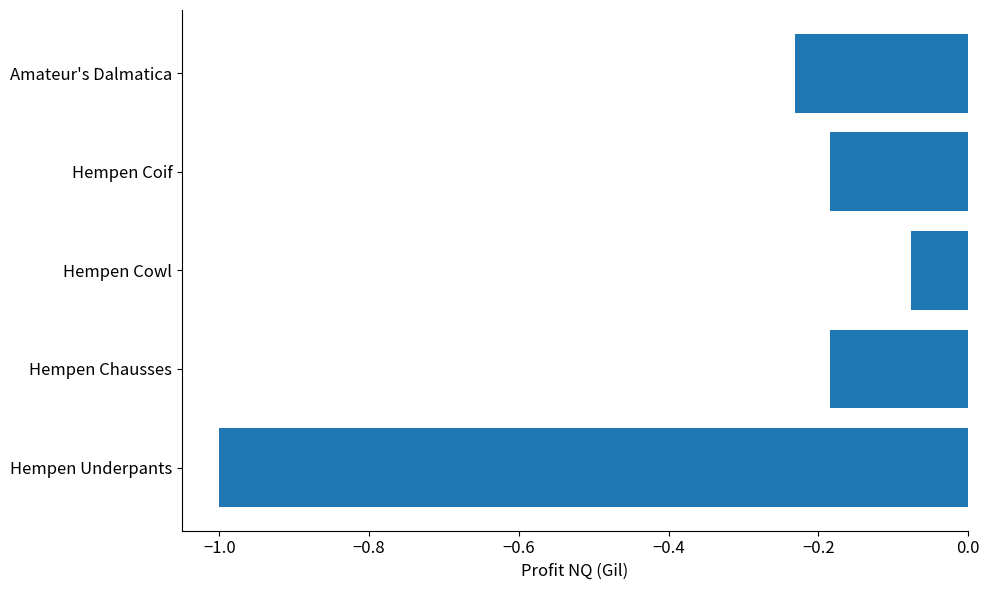

Which label corresponds to the smallest value in the chart?

Hempen Underpants